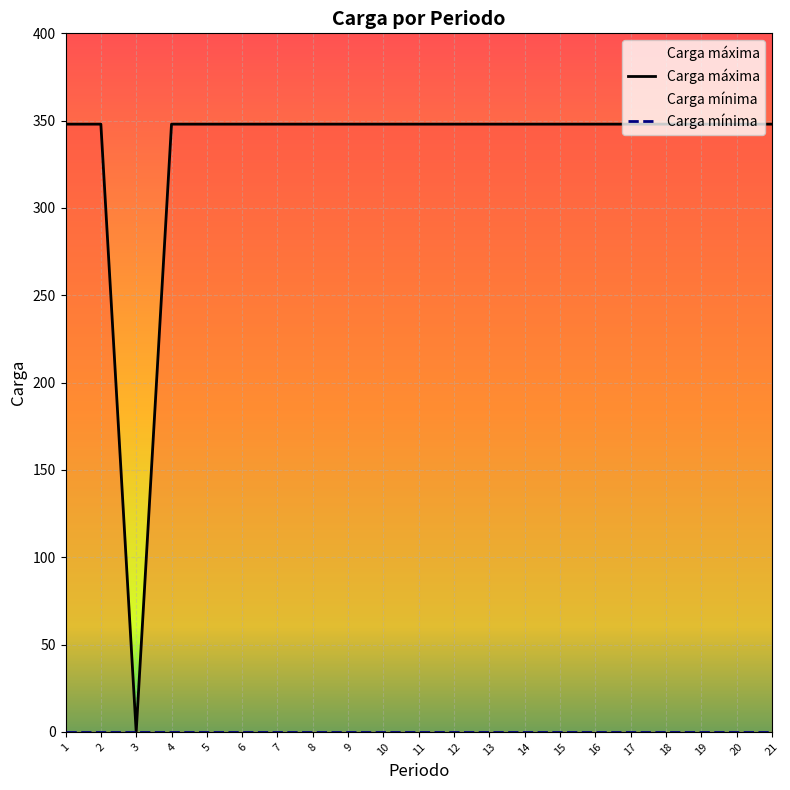

List the series in order of their peak value, lowest first.

Carga mínima, Carga máxima